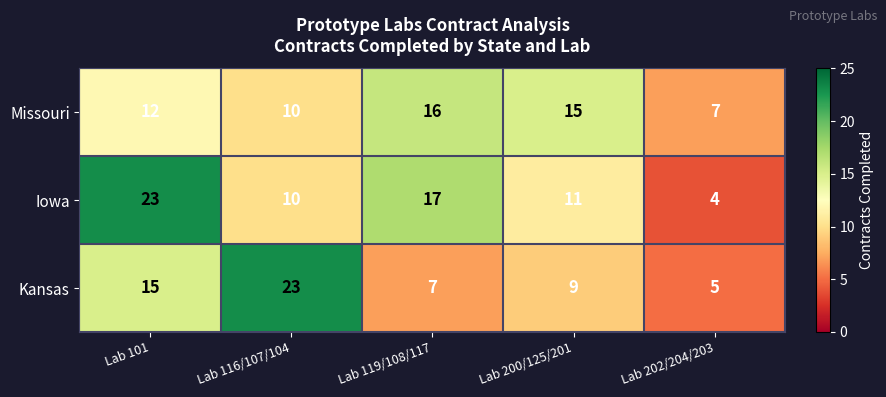

The value of Kansas at Lab 202/204/203 is 7. True or false?

False